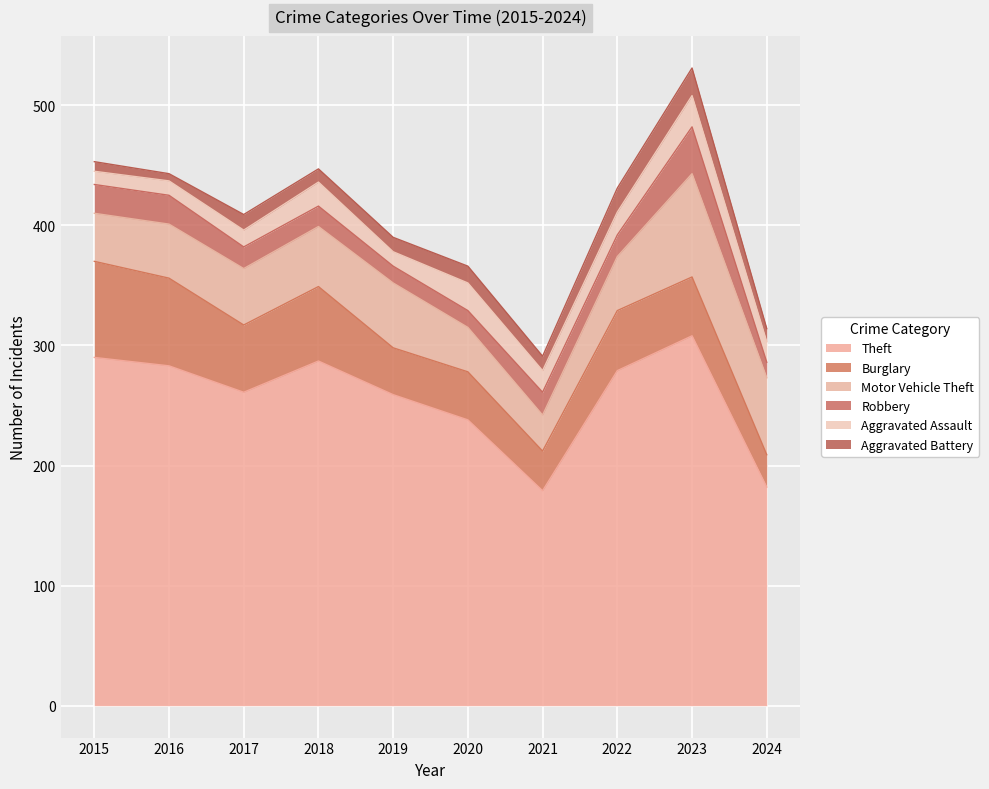

Read the Burglary value at 2021.

33